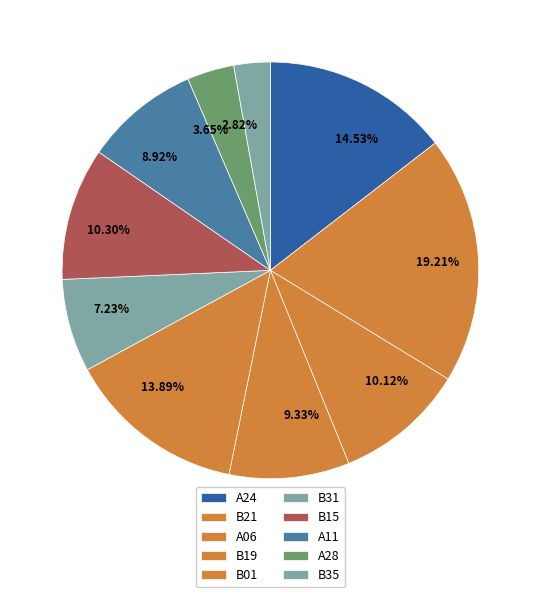

Approximately how many times larger is the value at B19 compared to A24?

0.6